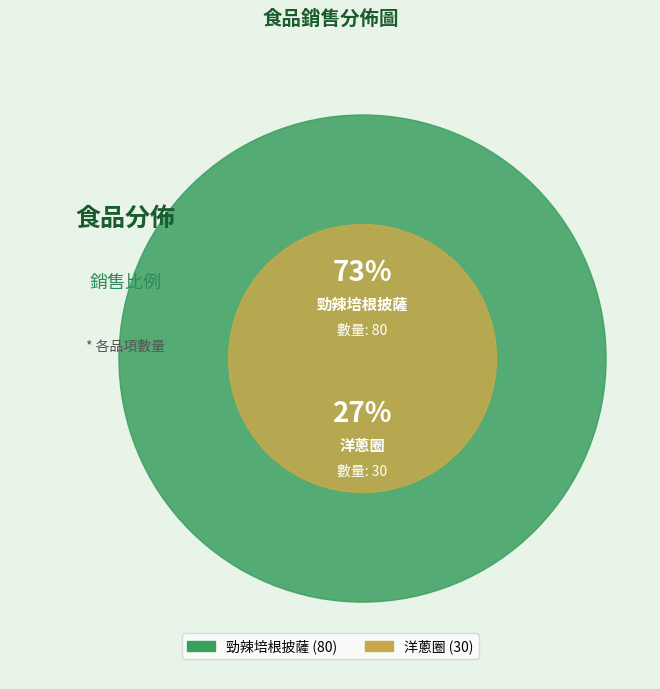

To the nearest percent, what portion does 洋蔥圈 represent?

27%